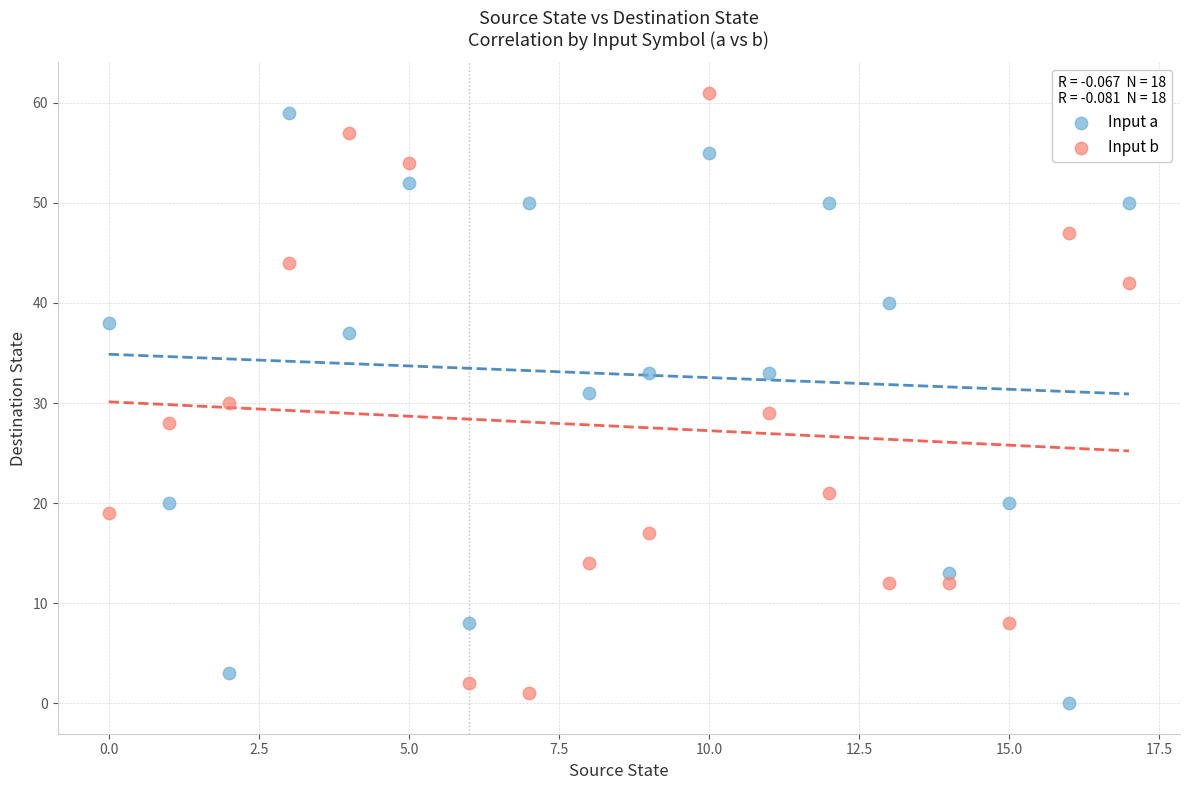

Across all data points, what is the range of Y values (max minus min)?

61